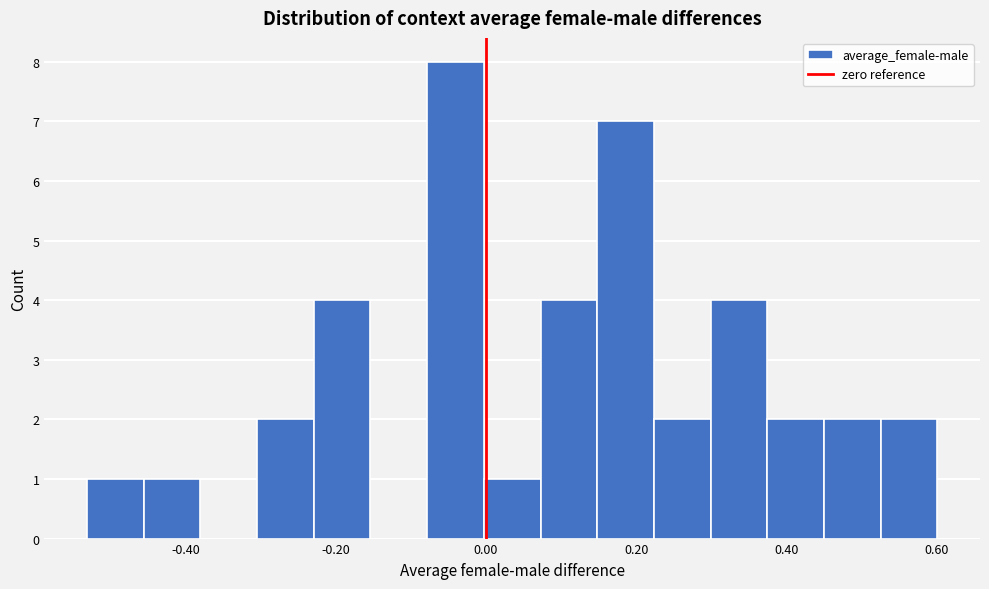

Read against the x-axis, roughly where is the centre of the tallest bar?

-0.04